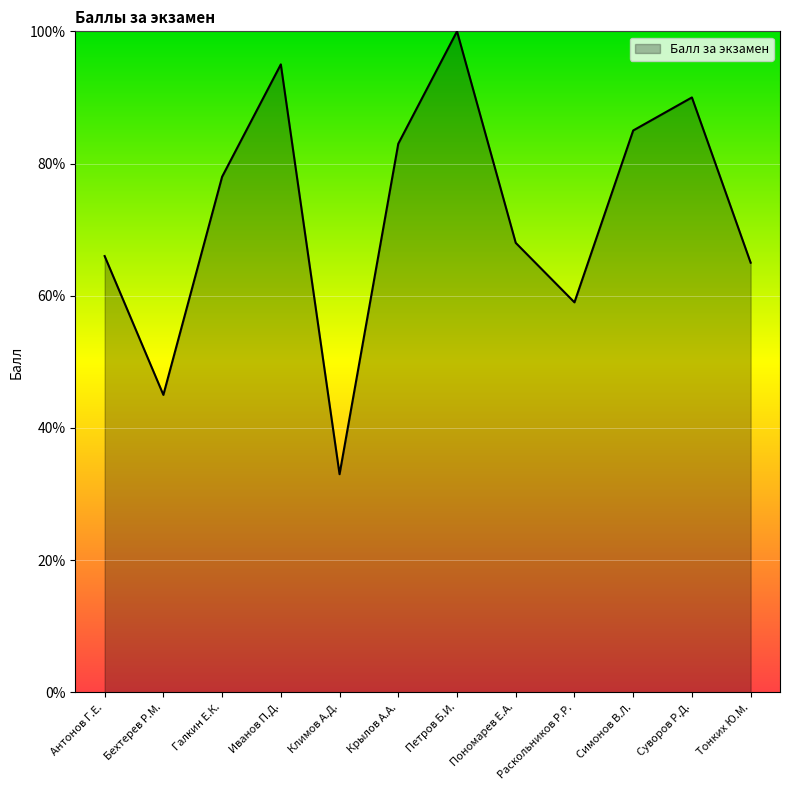

The value at Симонов В.Л. is 30. True or false?

False